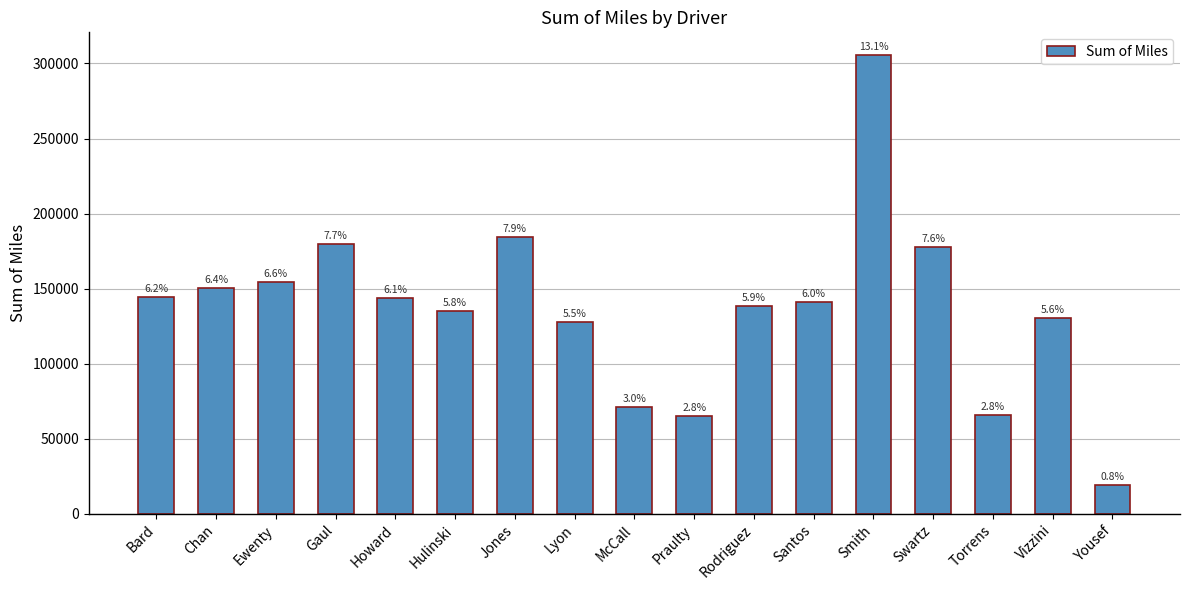

Are the bars horizontal?

No